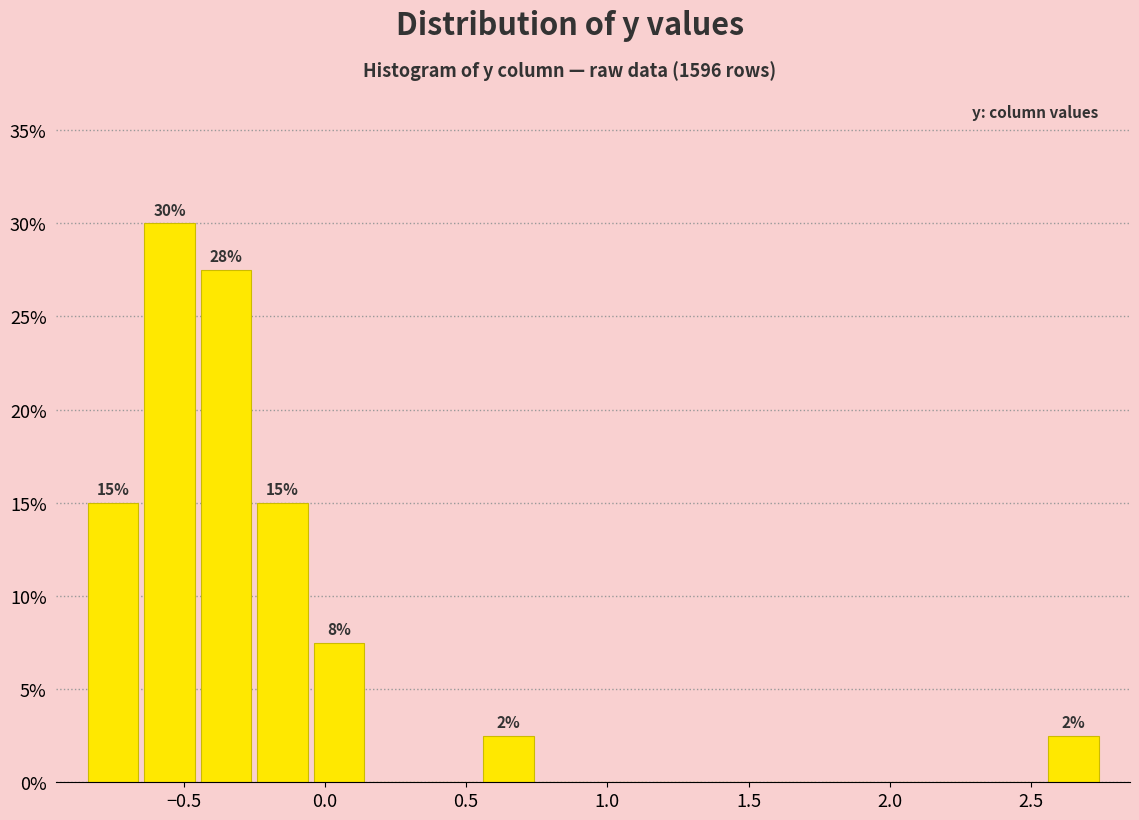

Over which range of the x-axis is the bar tallest?

-0.65 to -0.45